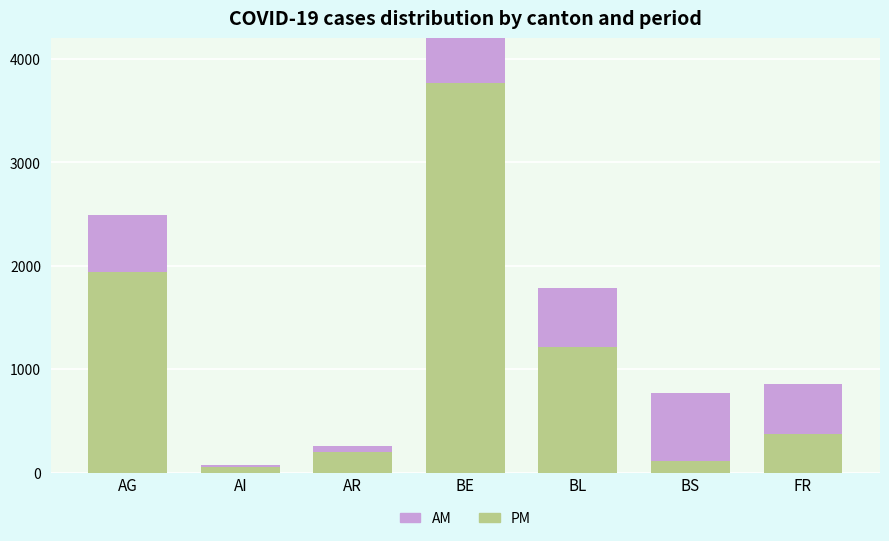

List the series in order of their peak value, lowest first.

AM, PM